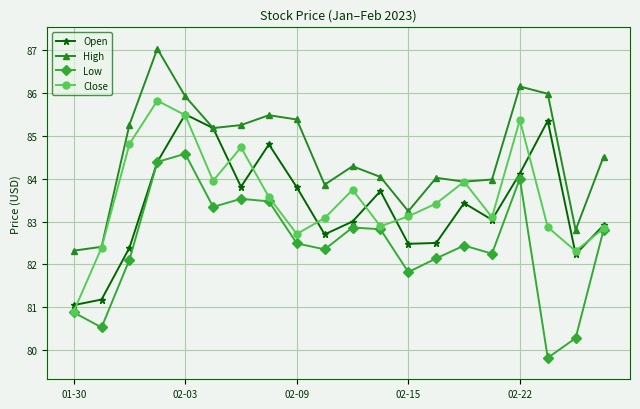

How many interior local peaks does the Close series have?

5